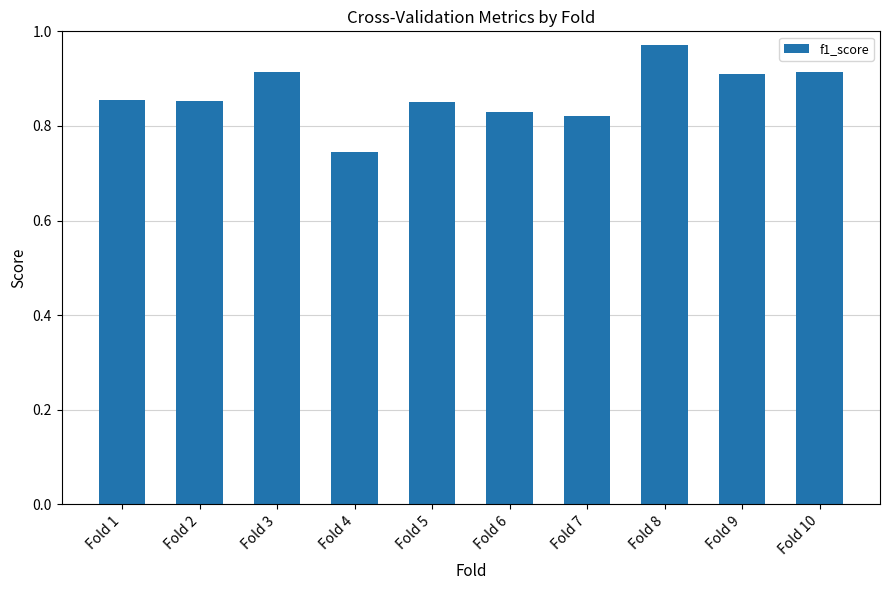

Does the chart contain stacked bars?

No